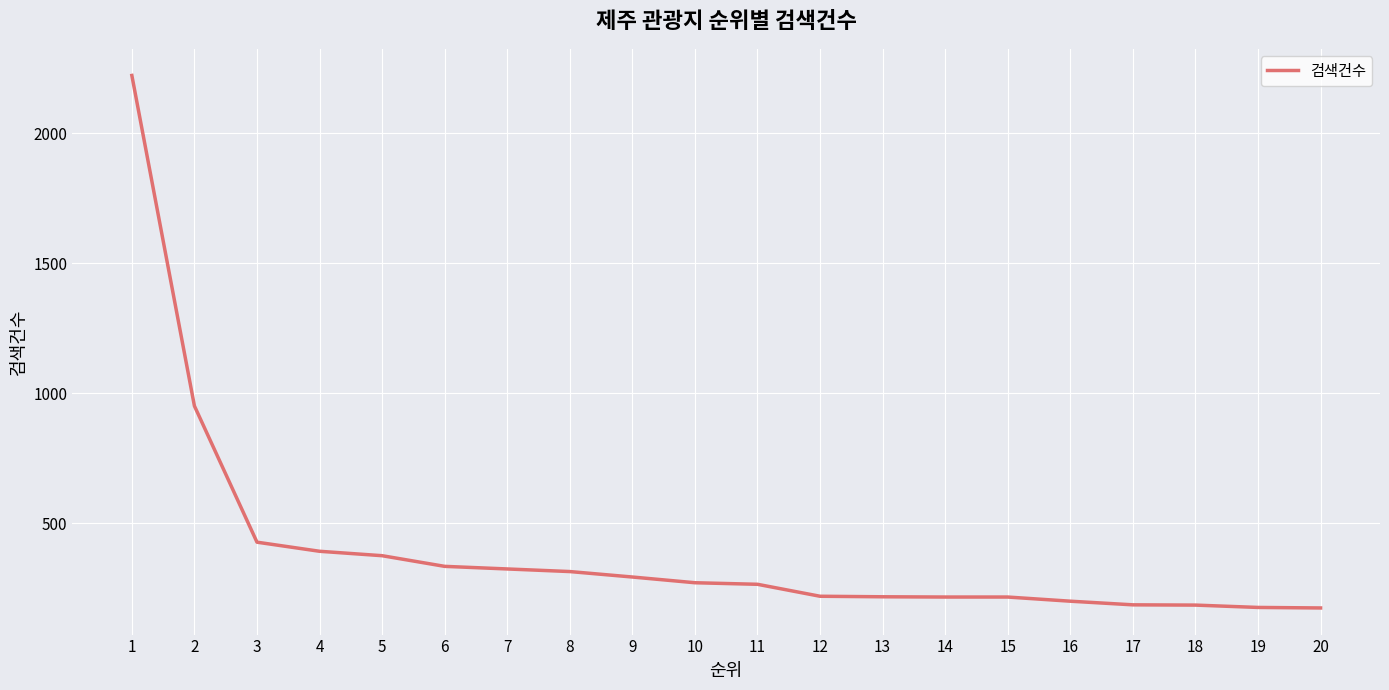

What is the maximum value shown in the chart?

2223